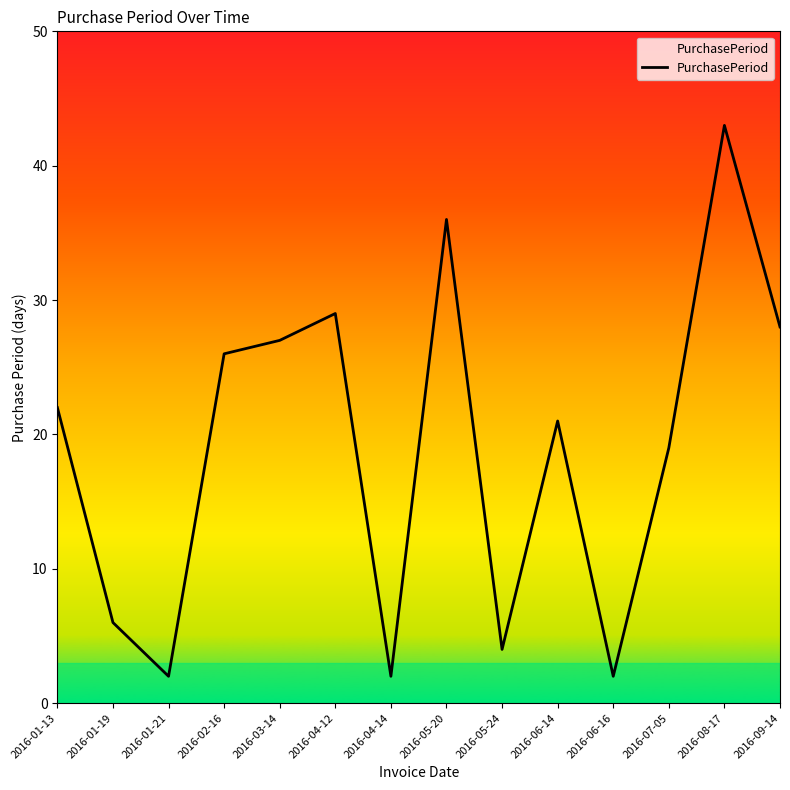

What is the sum of all values?

267